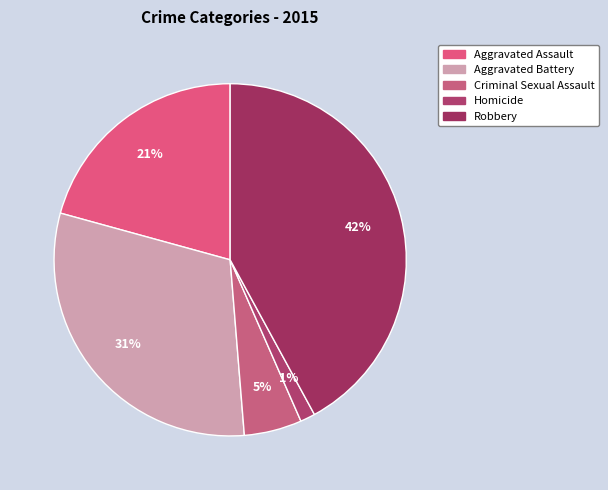

How many segments does this pie chart have?

5